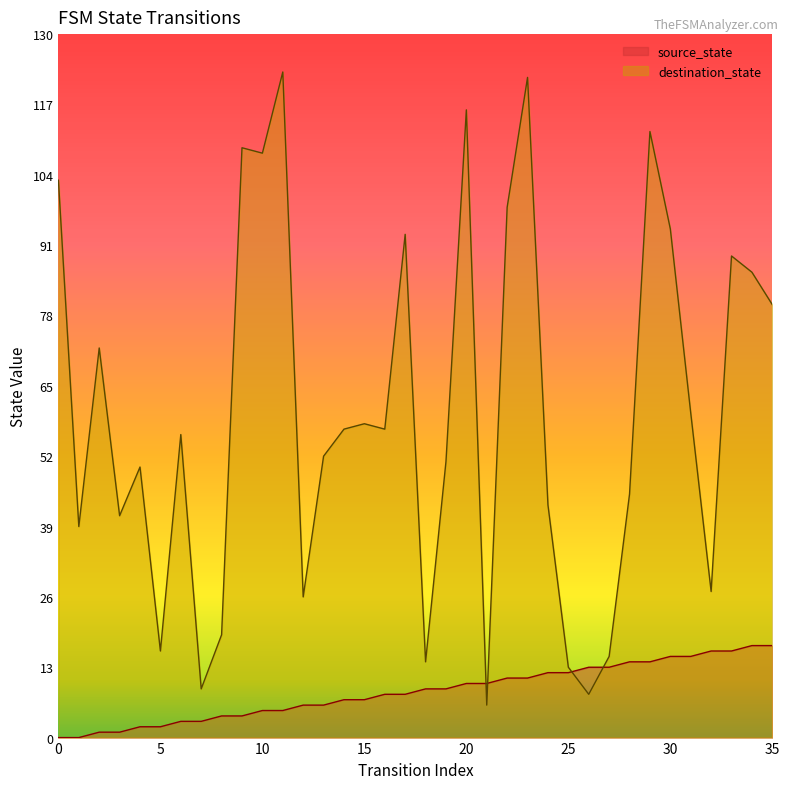

Between which two adjacent categories do destination_state and source_state first intersect?

20 and 21